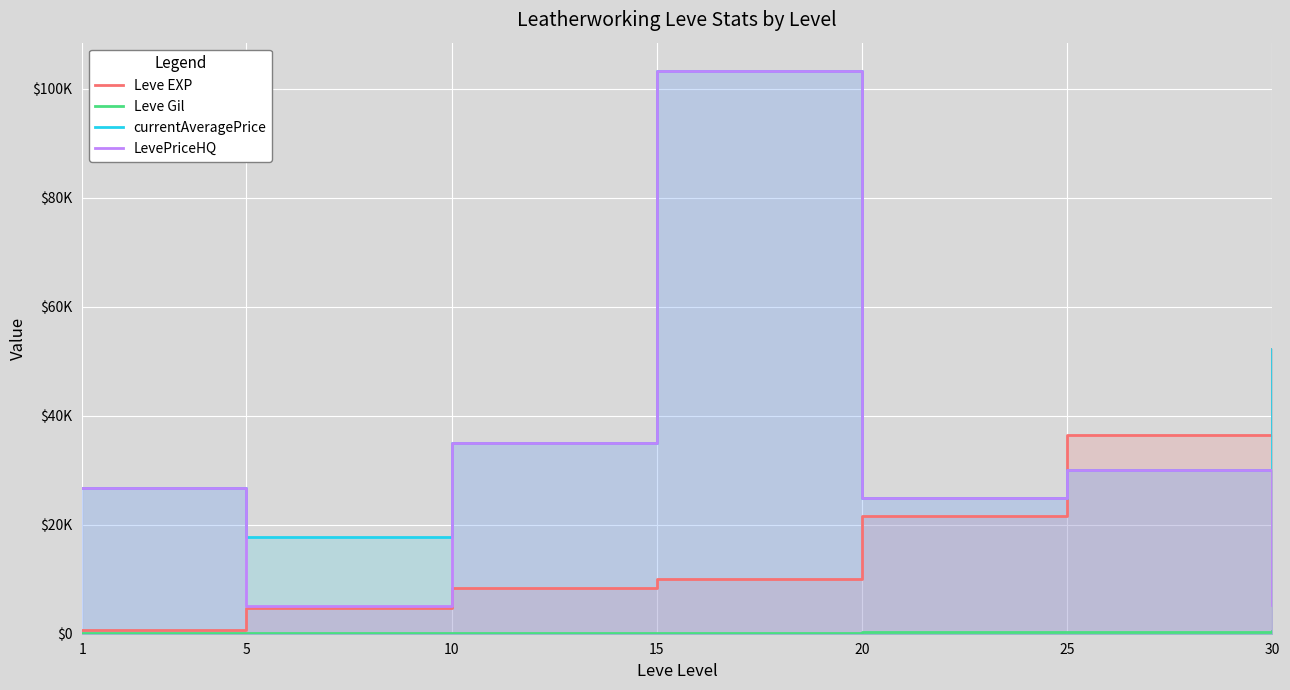

At which category does the chart reach its peak across all series?

15